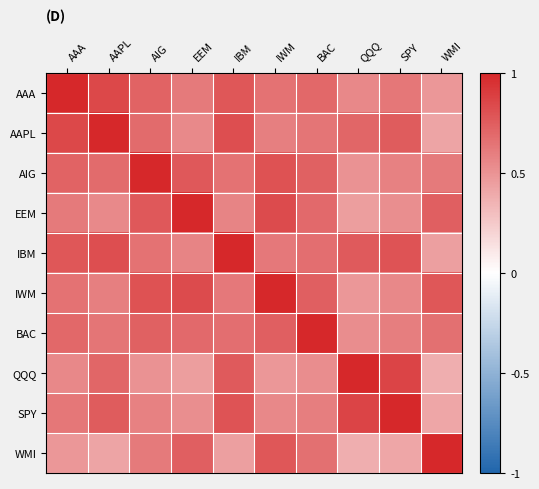

Which has a higher value, WMI or IBM?

IBM